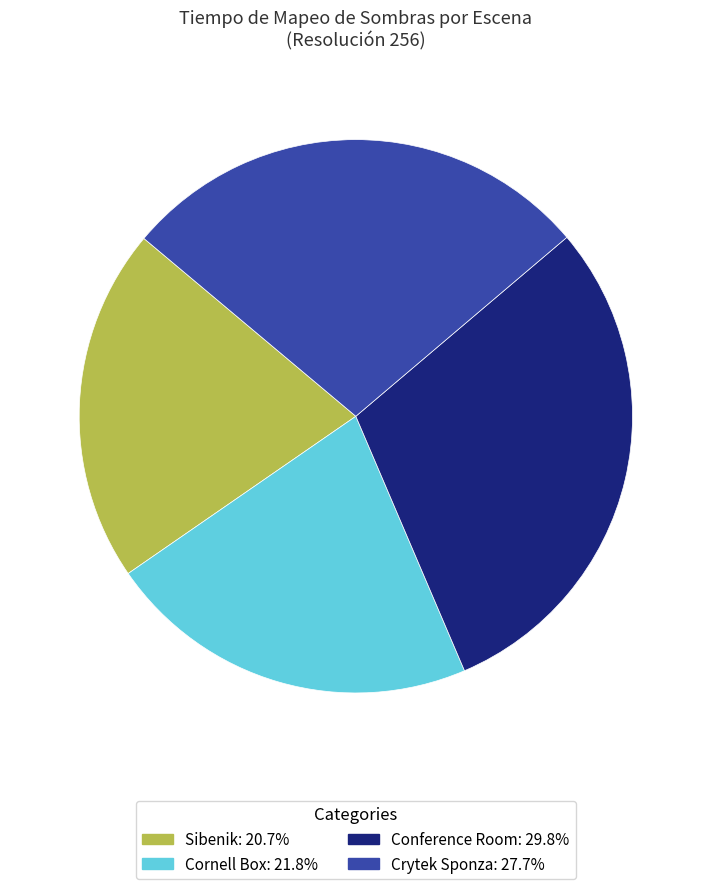

Is there a majority slice in this chart?

No